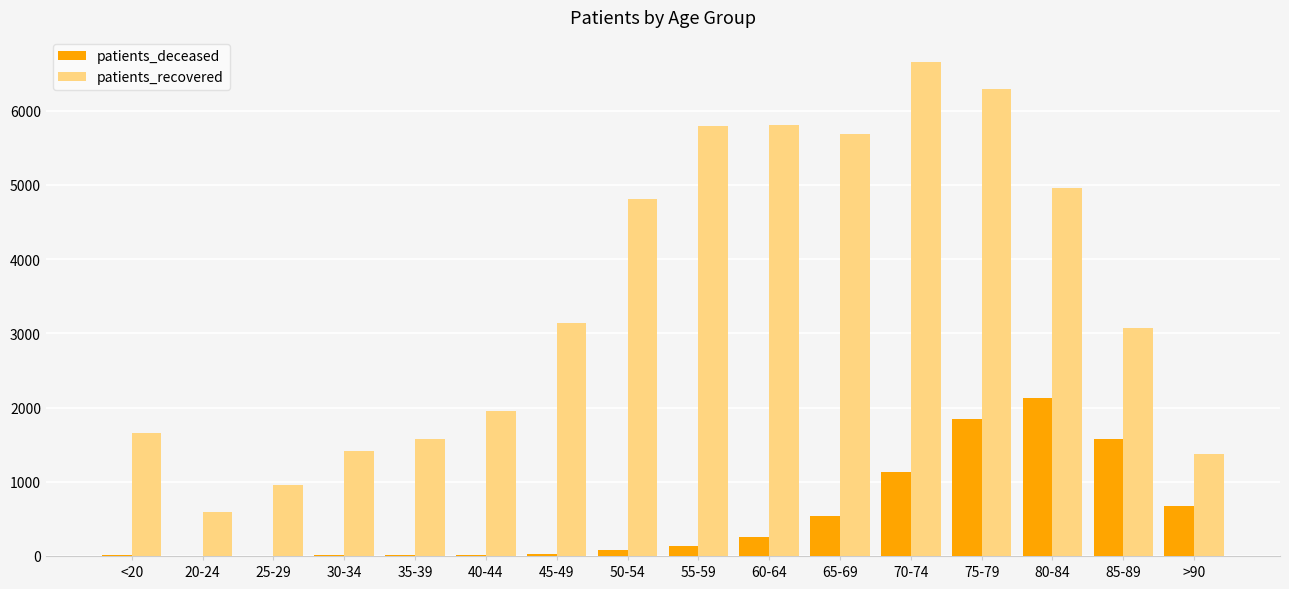

What is the sum of all patients_deceased values?

8433